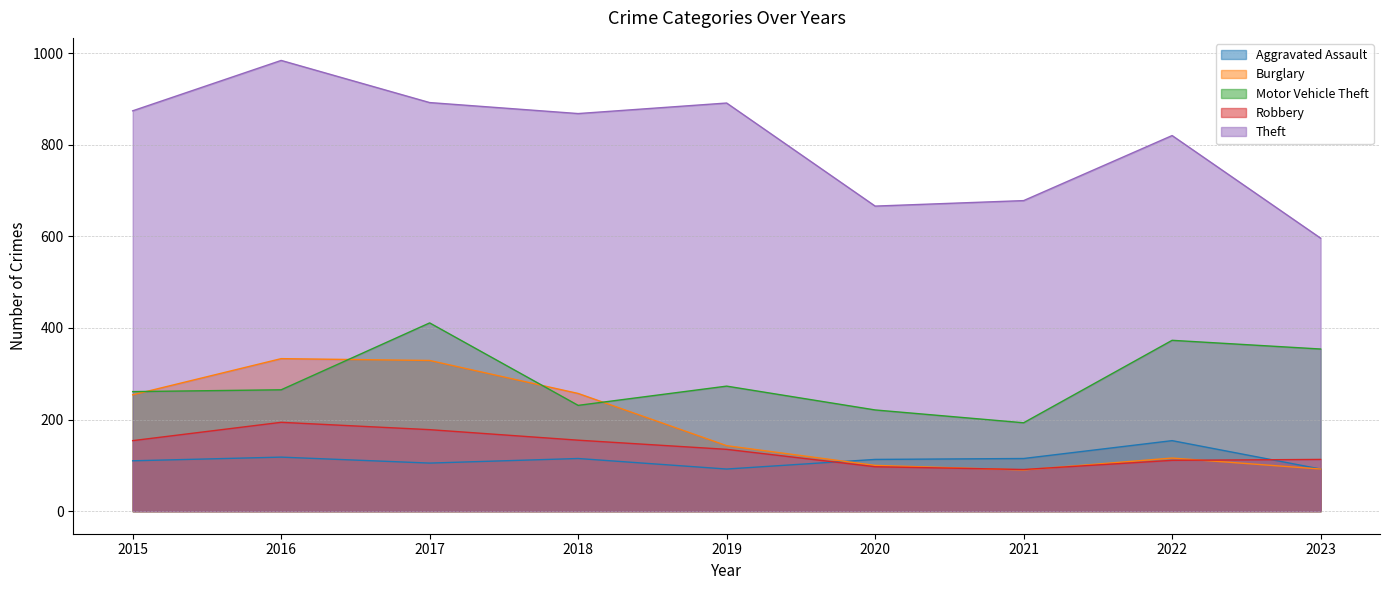

True or false: Aggravated Assault and Motor Vehicle Theft intersect in this chart.

False